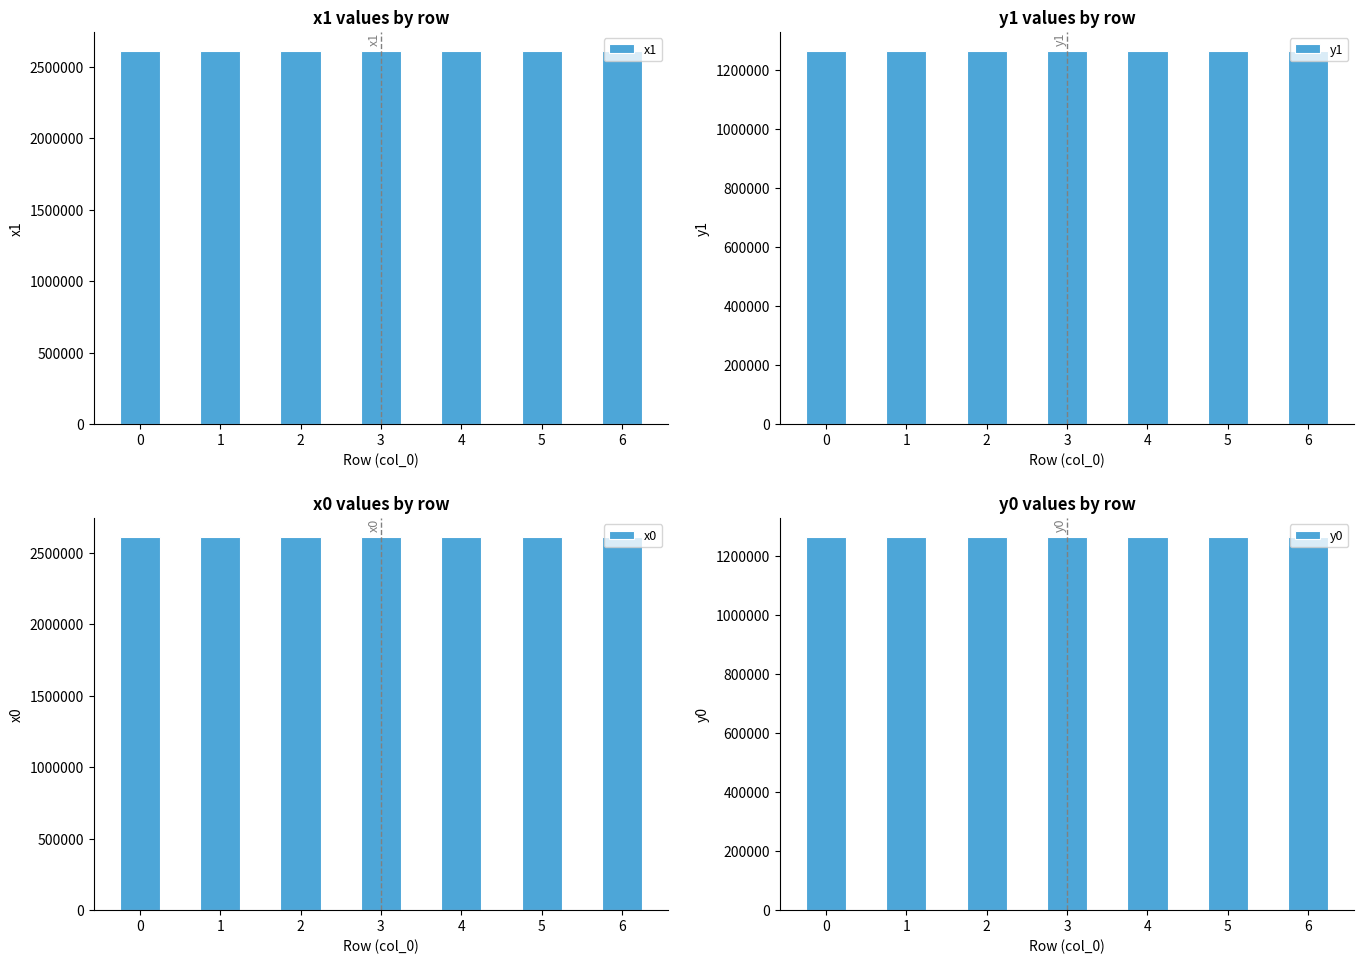

What are all the series names shown in the legend?

x1, y1, x0, y0